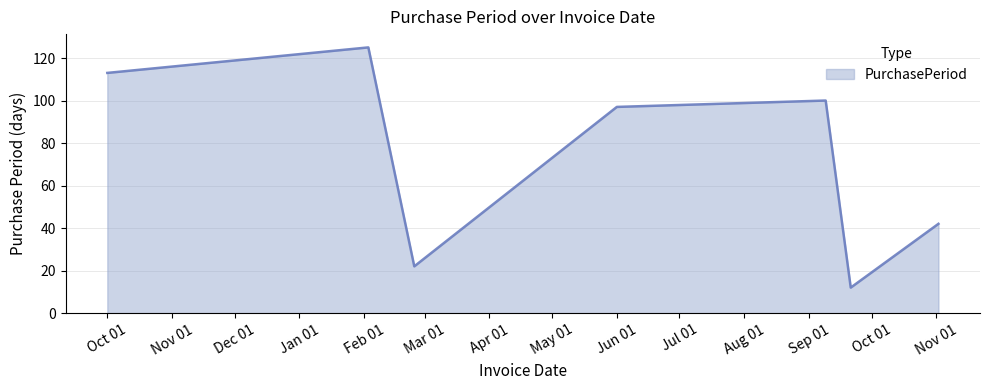

How many interior local valleys (lower than both neighbors) does the data have?

2